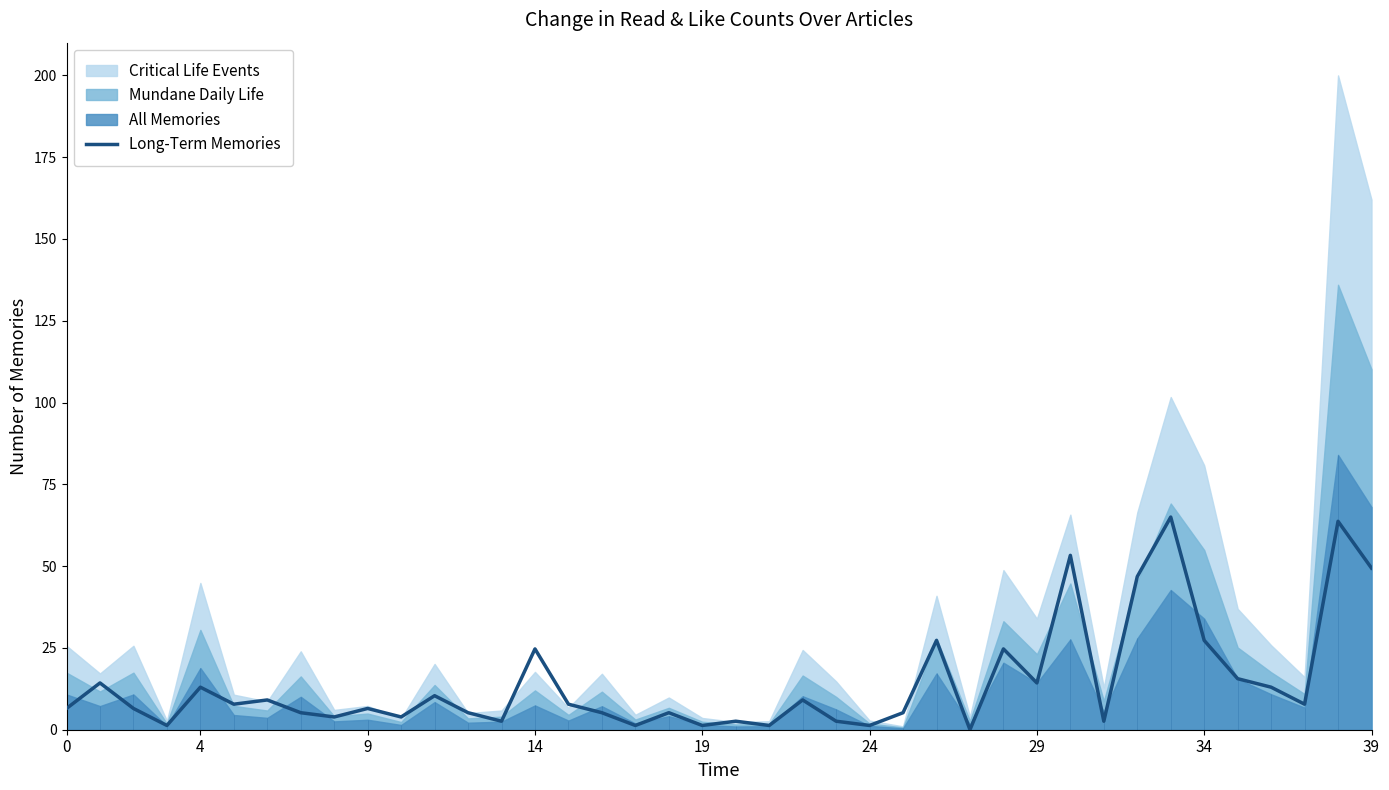

The value of Long-Term Memories at 34 is 27.3. True or false?

True